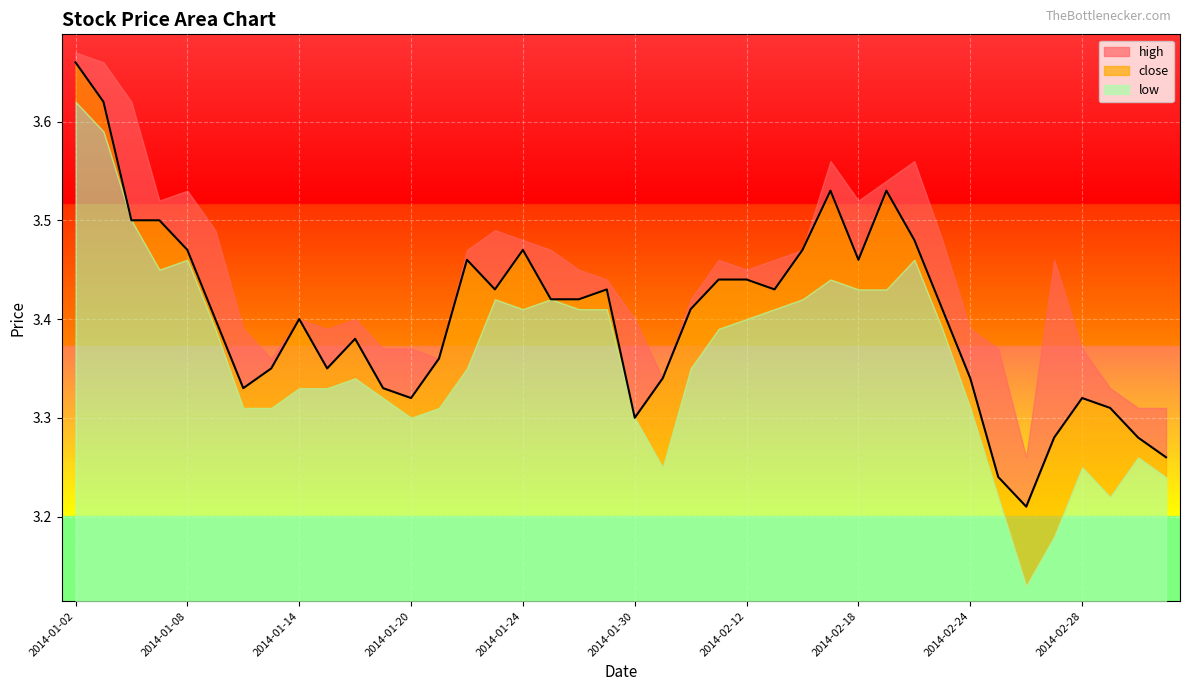

The value at 2014-01-02 is 1.6. True or false?

False